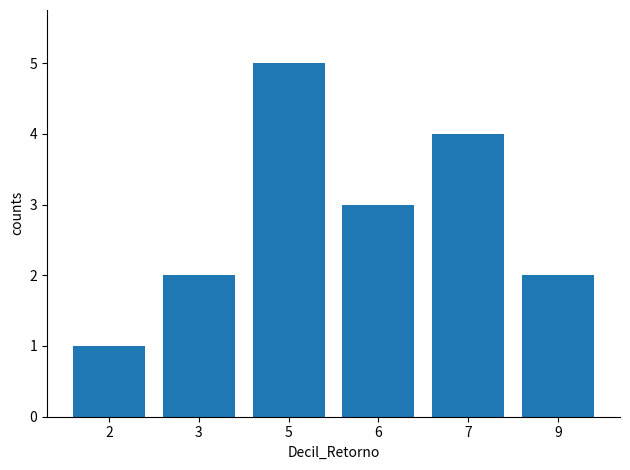

What is the value of the 2nd bar from the left?

2